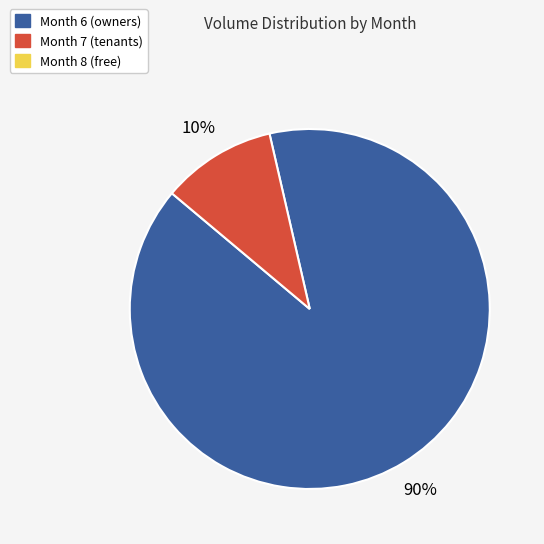

Is there any slice that represents more than half of the pie?

Yes